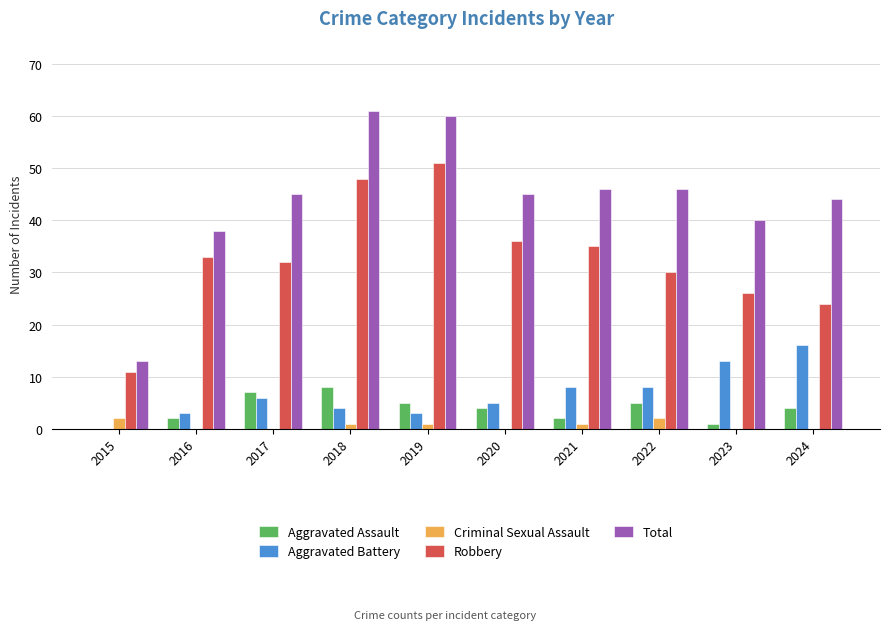

Count the number of categories in the chart.

10